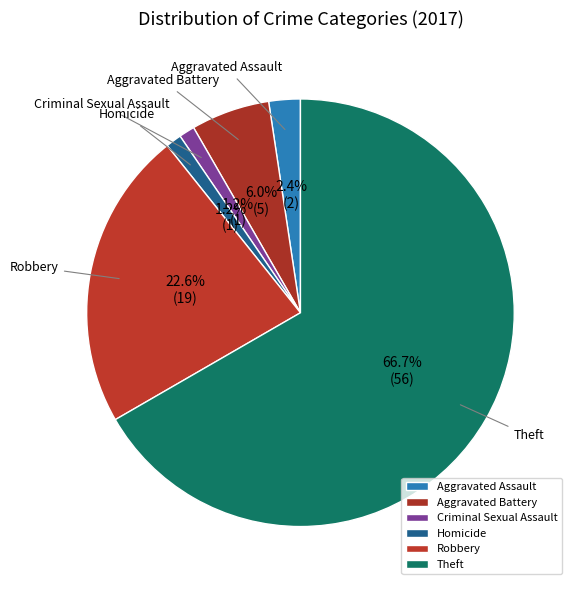

Which slice is the largest?

Theft